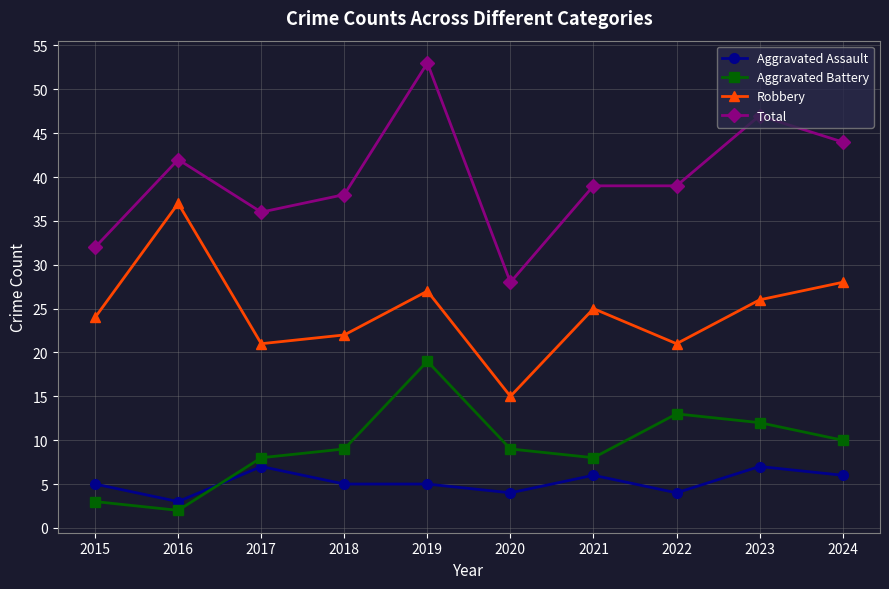

True or false: Robbery and Total intersect in this chart.

False